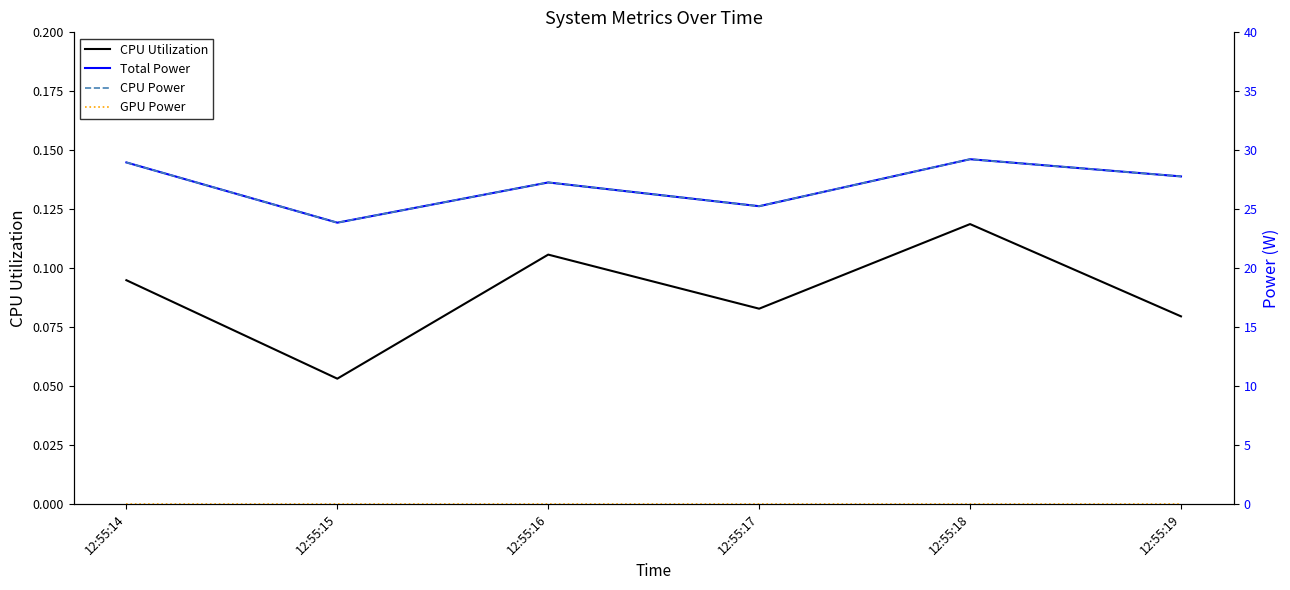

Between 12:55:14 and 12:55:16, which is larger?

12:55:16